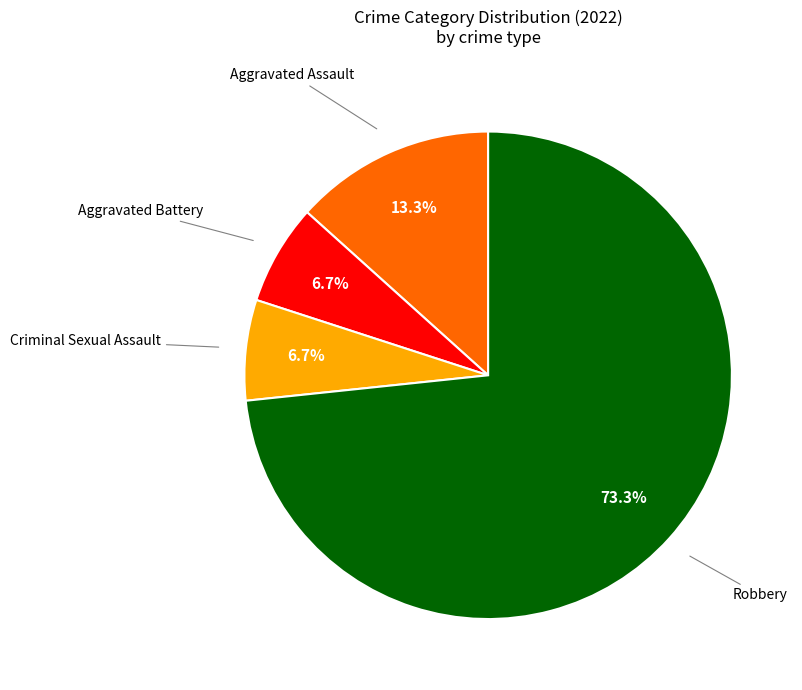

What percentage is the Robbery slice, to the nearest percent?

73%